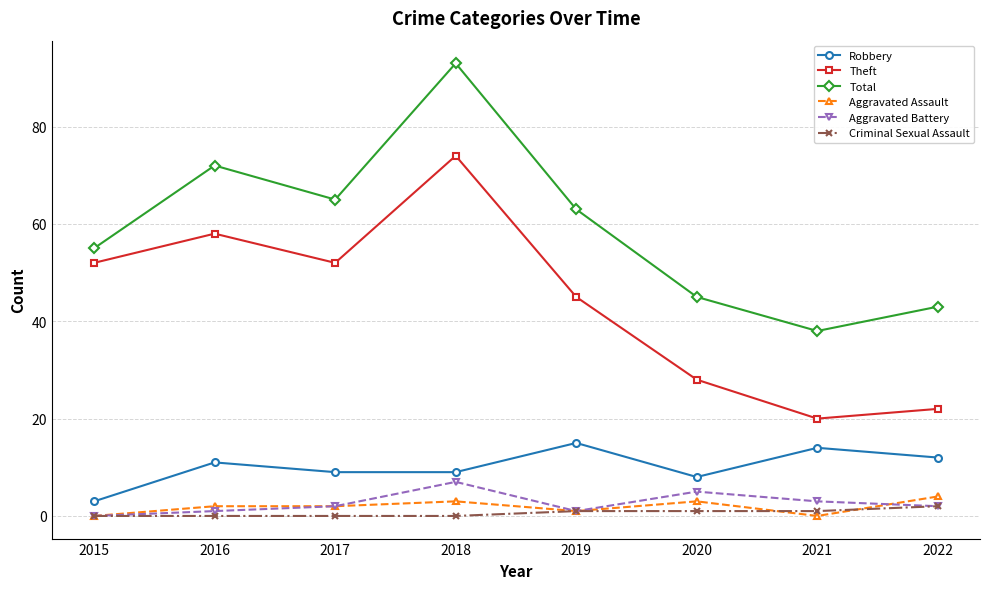

Which series has the largest total across all categories?

Total